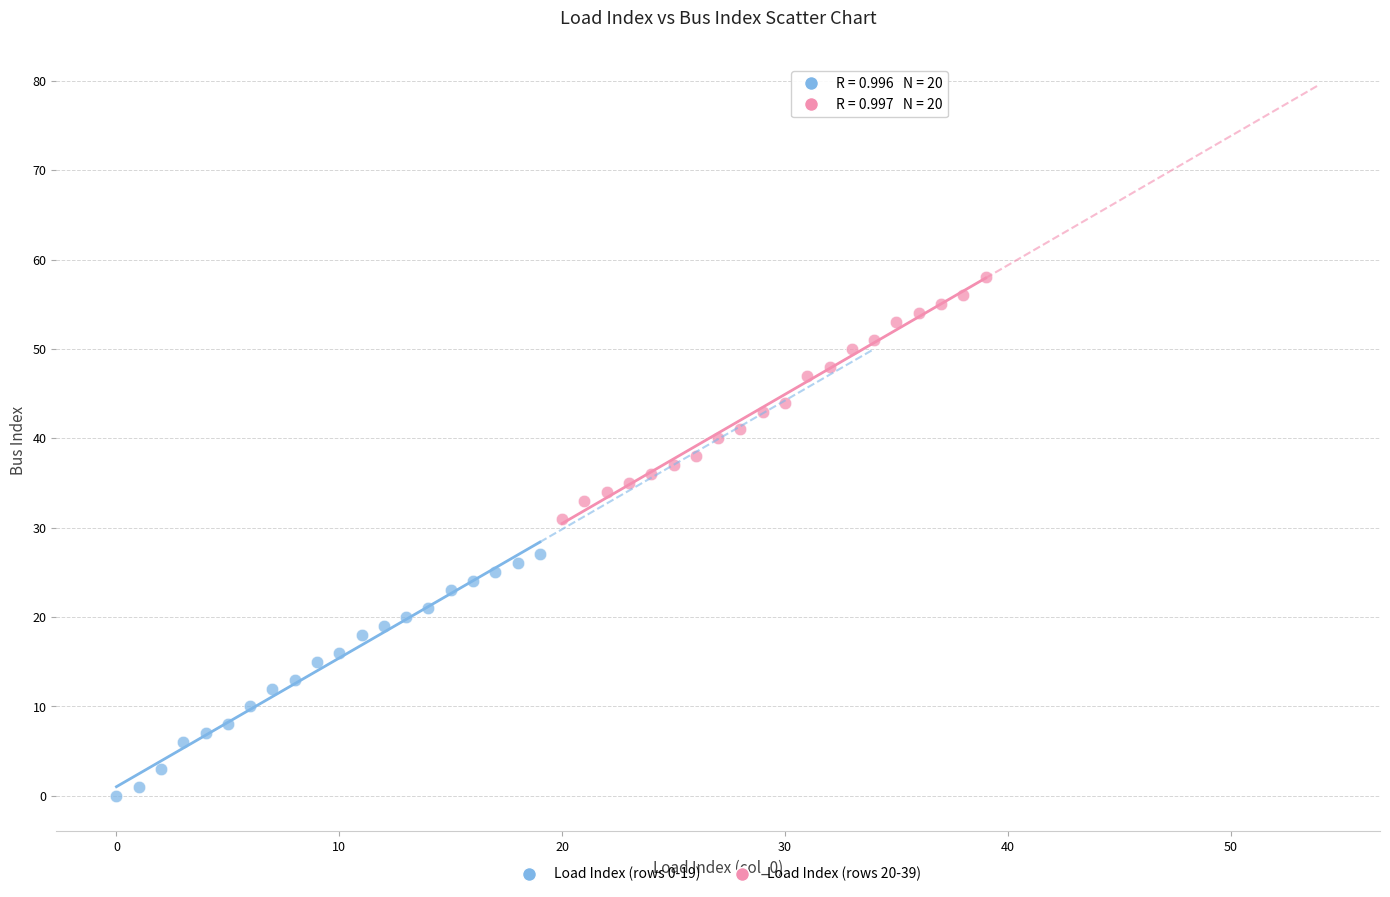

Which series reaches the minimum Y coordinate?

Load Index (rows 0-19)